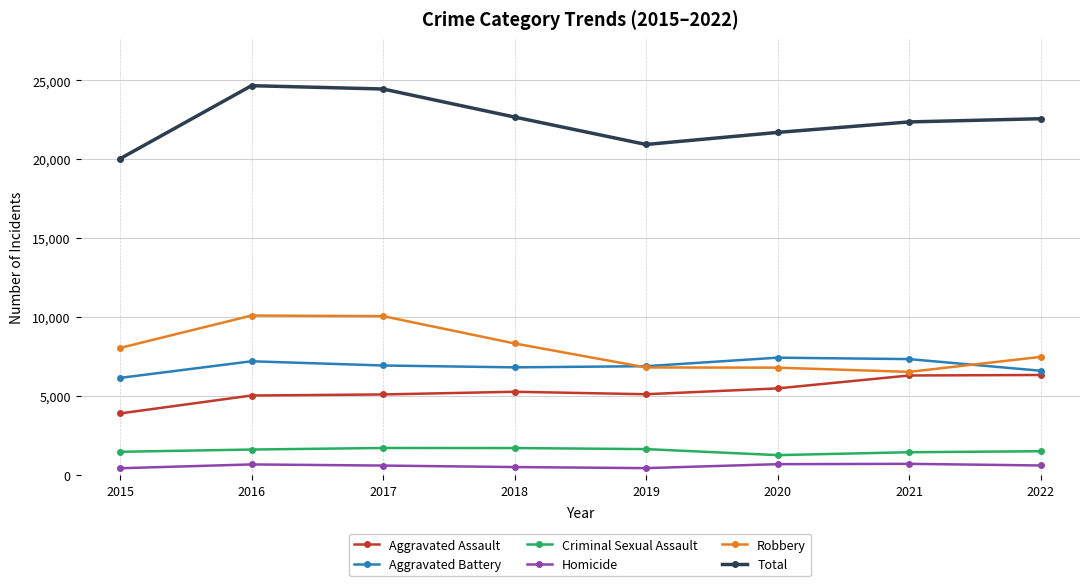

True or false: Criminal Sexual Assault has a value of 1479 at 2015.

True